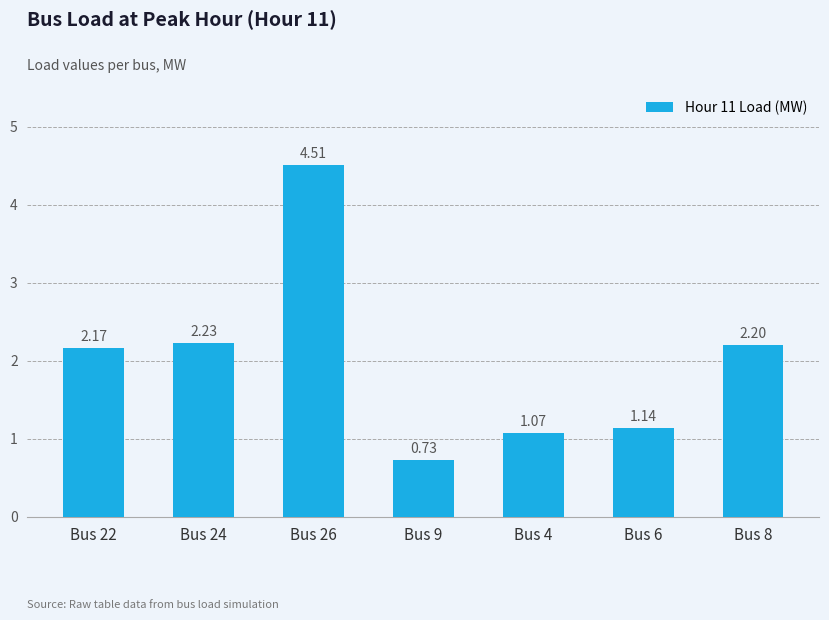

How many bars are there in total?

7